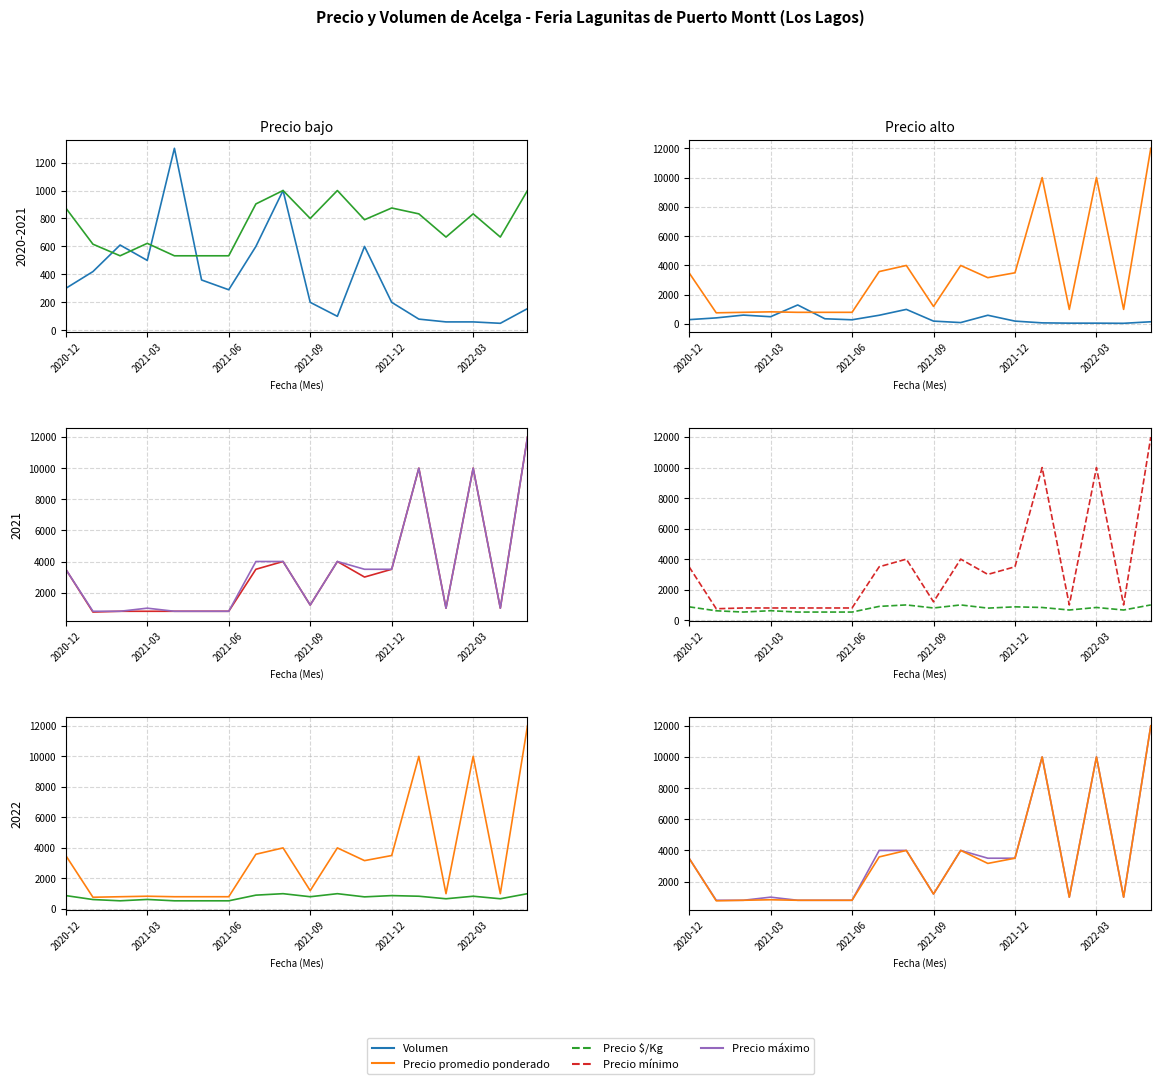

Which category has the highest value across all series?

17